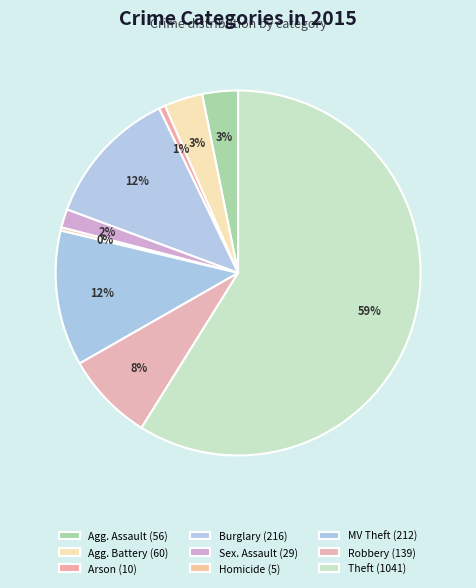

How many slices are in this pie chart?

9